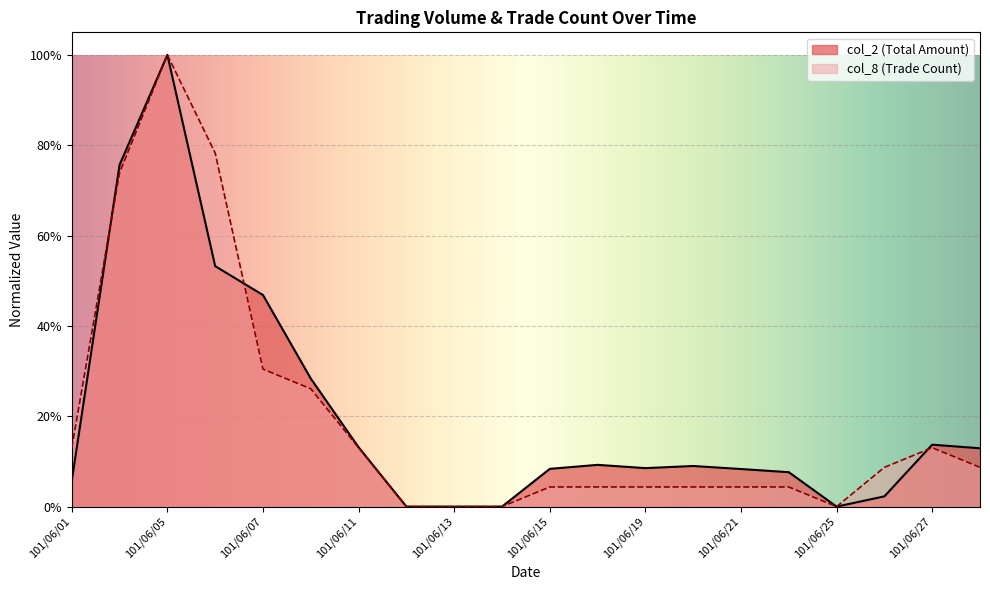

What is the average value of the col_8 series?

0.2